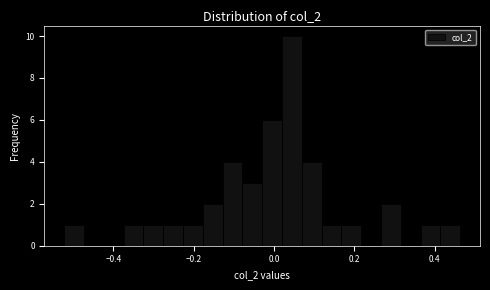

Around what value on the x-axis is the tallest bar? Give the approximate position of its centre, as read against the axis.

0.04